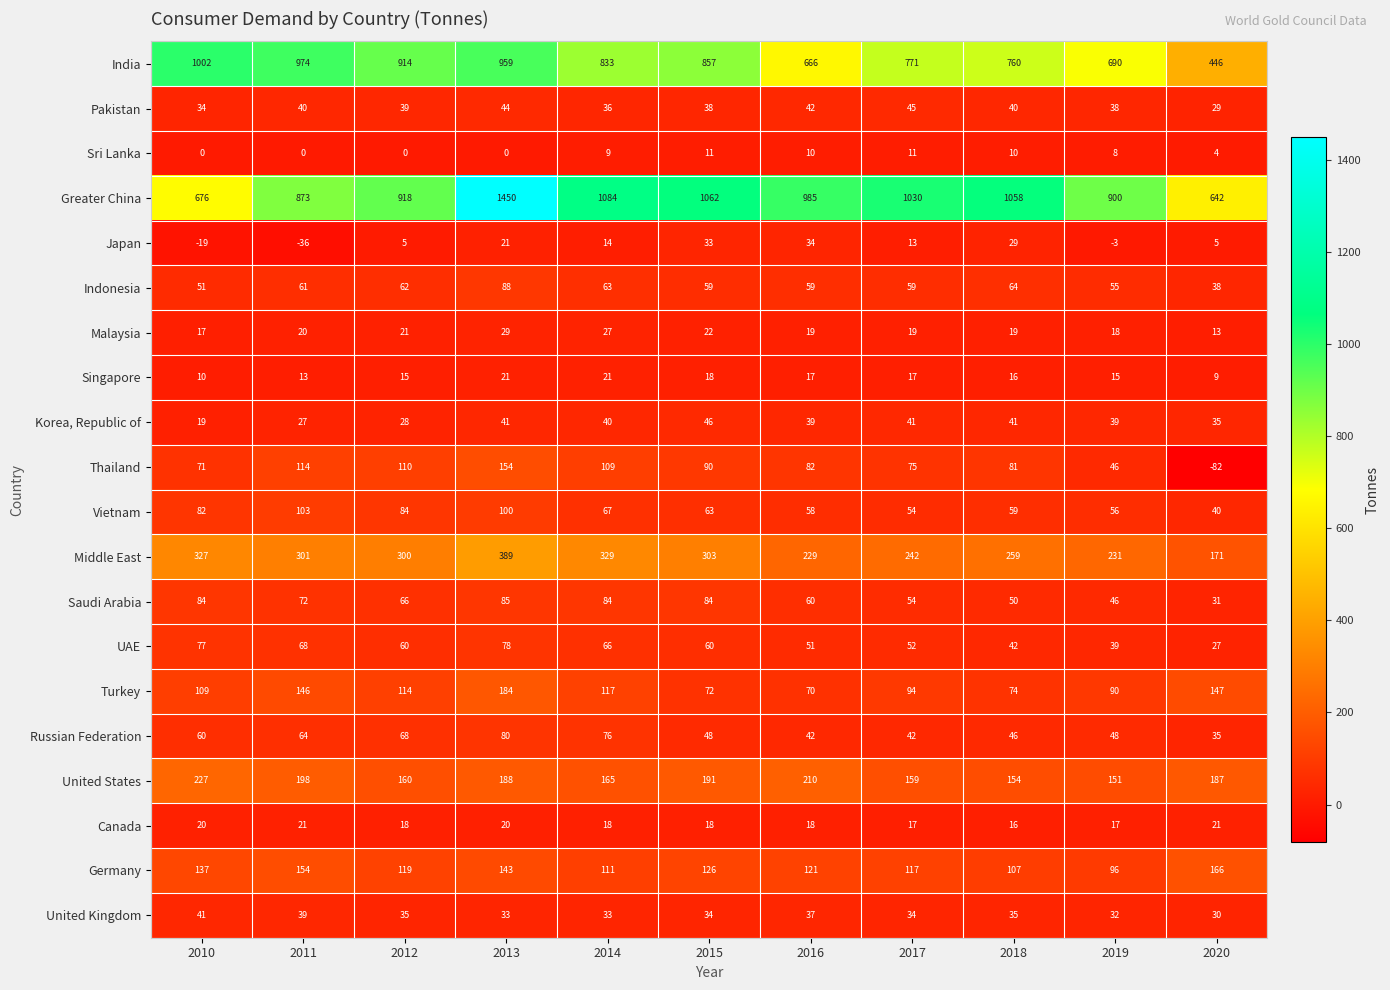

List the labels in order of Germany value, smallest first.

2019, 2018, 2014, 2017, 2012, 2016, 2015, 2010, 2013, 2011, 2020